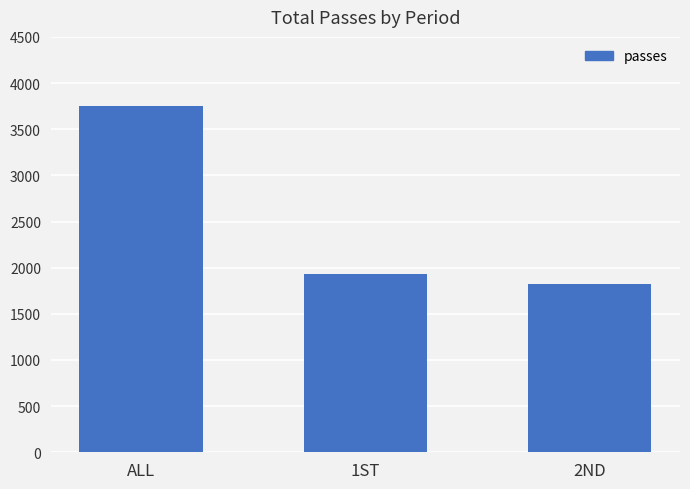

How many categories are shown in the chart?

3